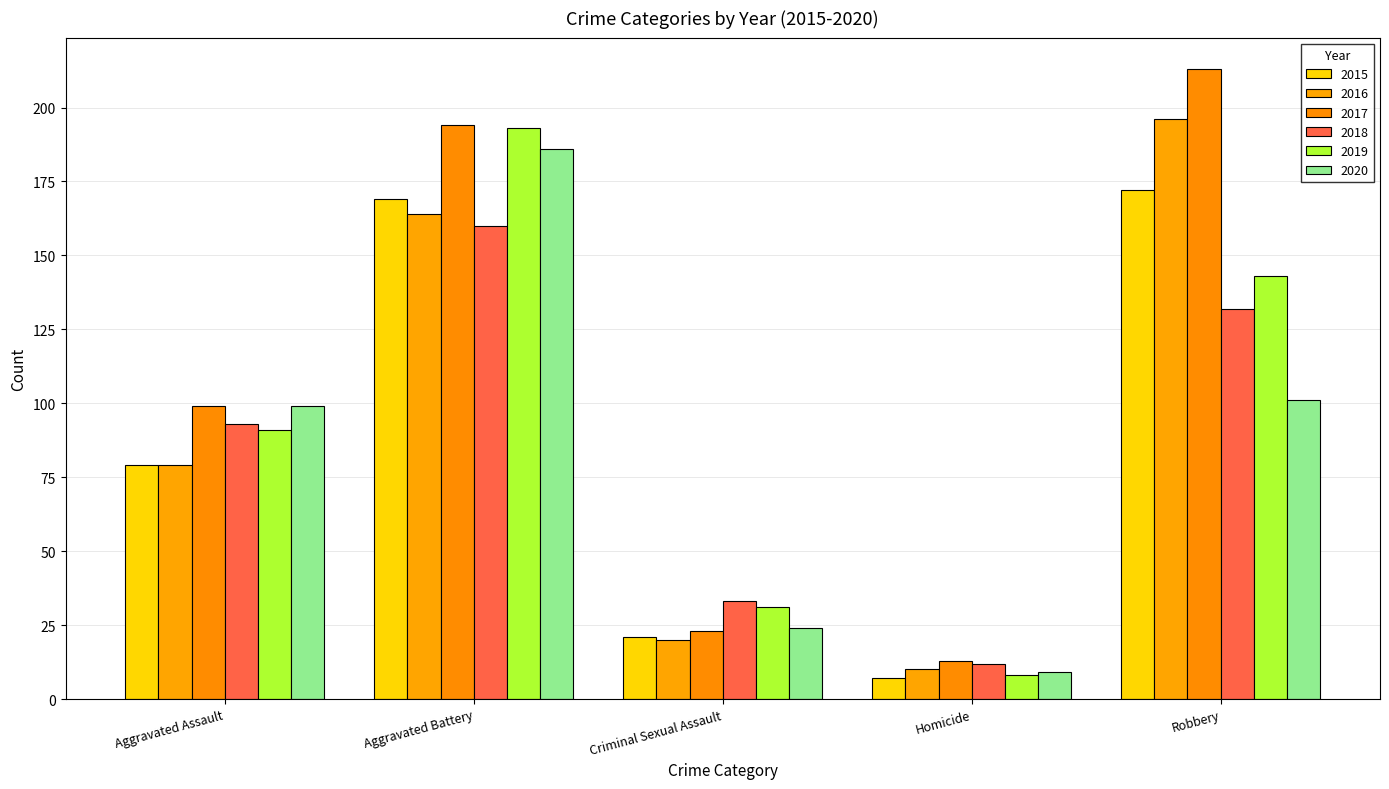

How many distinct data groups are displayed?

6